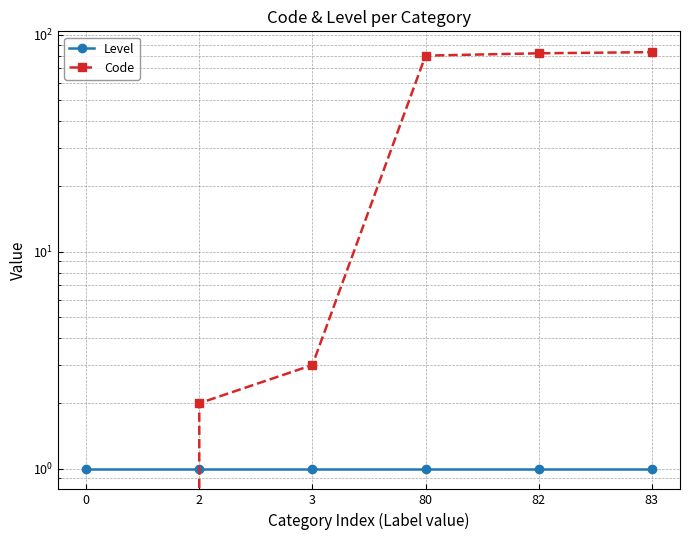

What is the average value of the Level series?

1